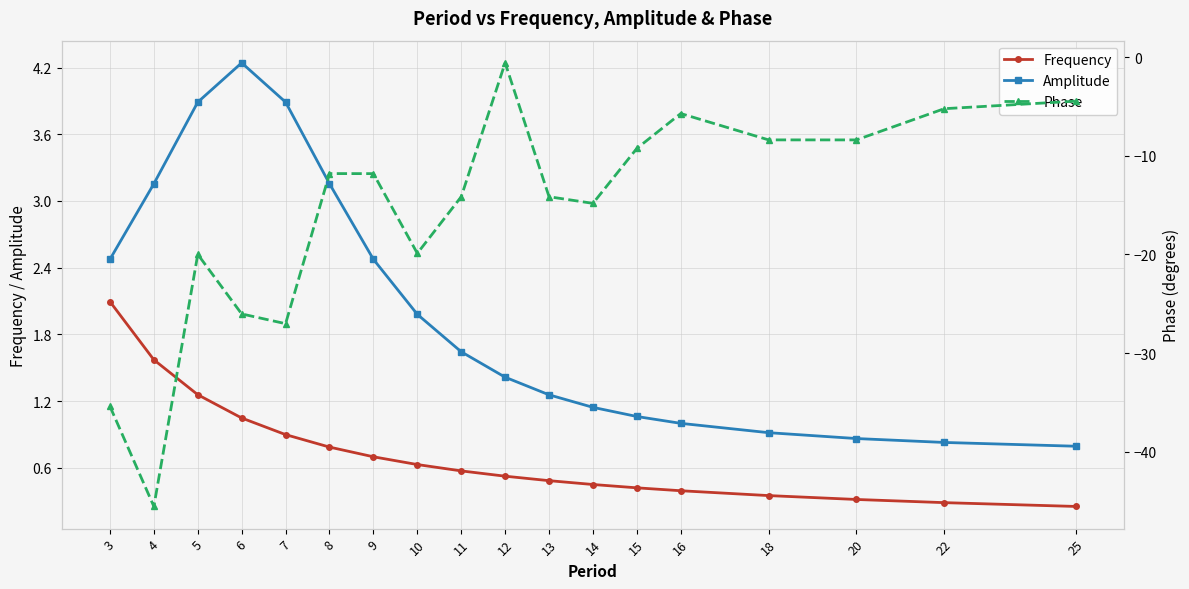

At which category does Phase reach its first local valley?

4